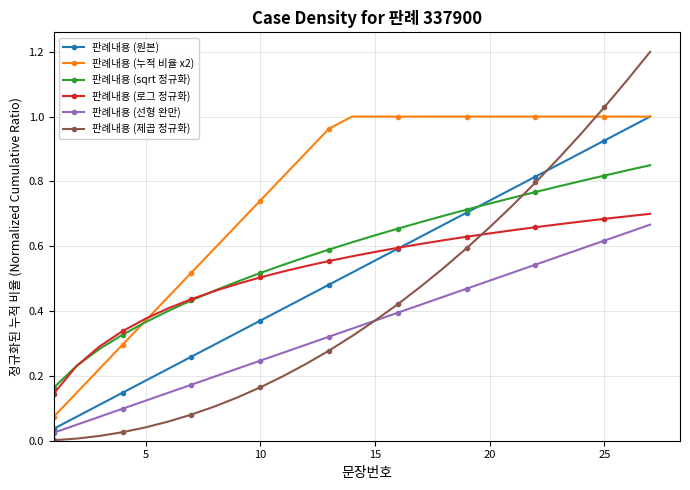

True or false: 판례내용 (선형 완만) and 판례내용 (누적 비율 x2) intersect in this chart.

False